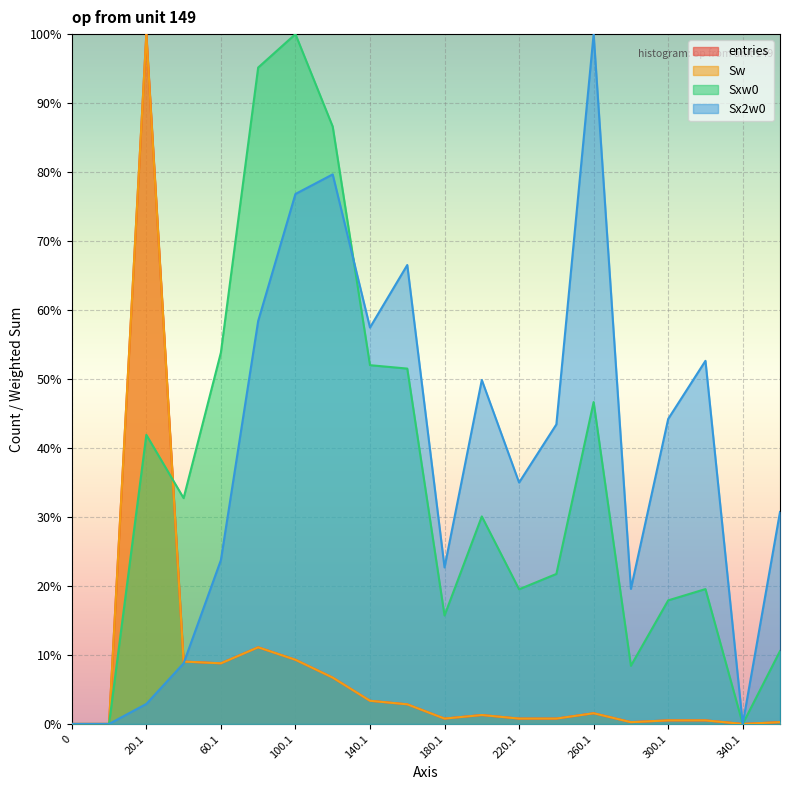

How many values in the Sxw0 series exceed 0?

17